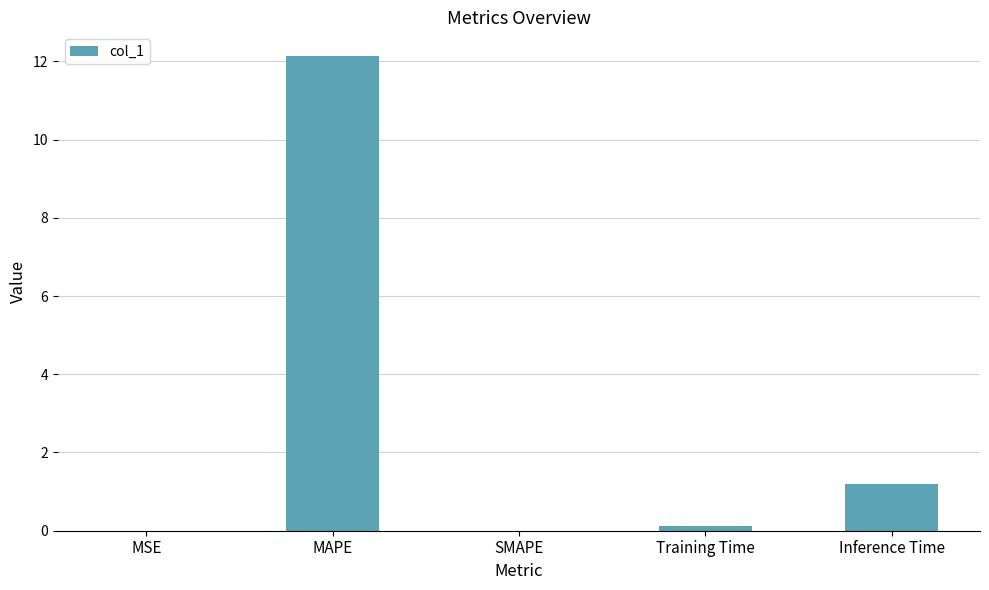

Between Inference Time and Training Time, which is larger?

Inference Time